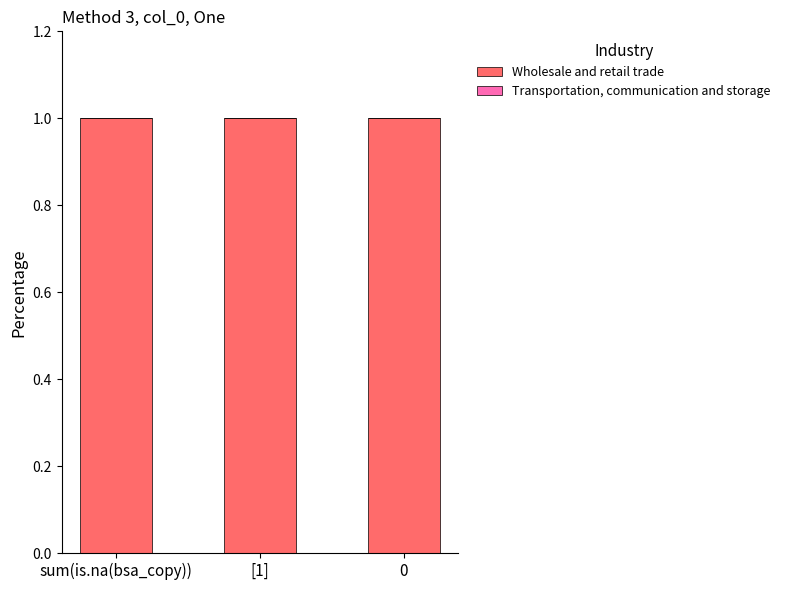

At [1], list the series in order from smallest to largest.

Transportation, communication and storage, Wholesale and retail trade